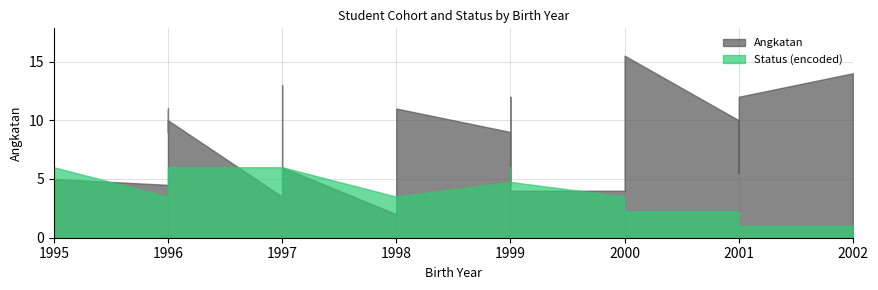

Rank the series by their average value, from lowest to highest.

Status_num, Angkatan